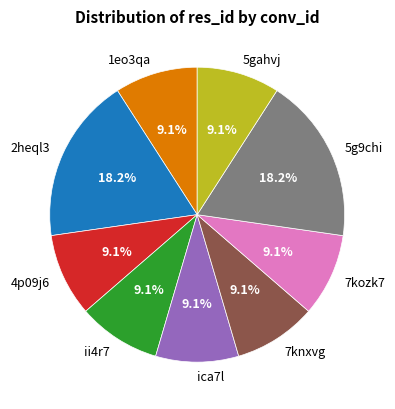

To the nearest percent, what percentage of the pie is 7kozk7?

9%